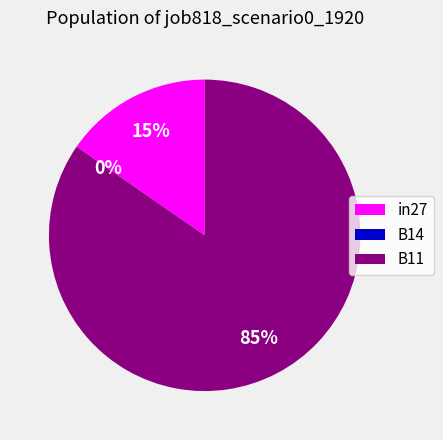

How many segments does this pie chart have?

3